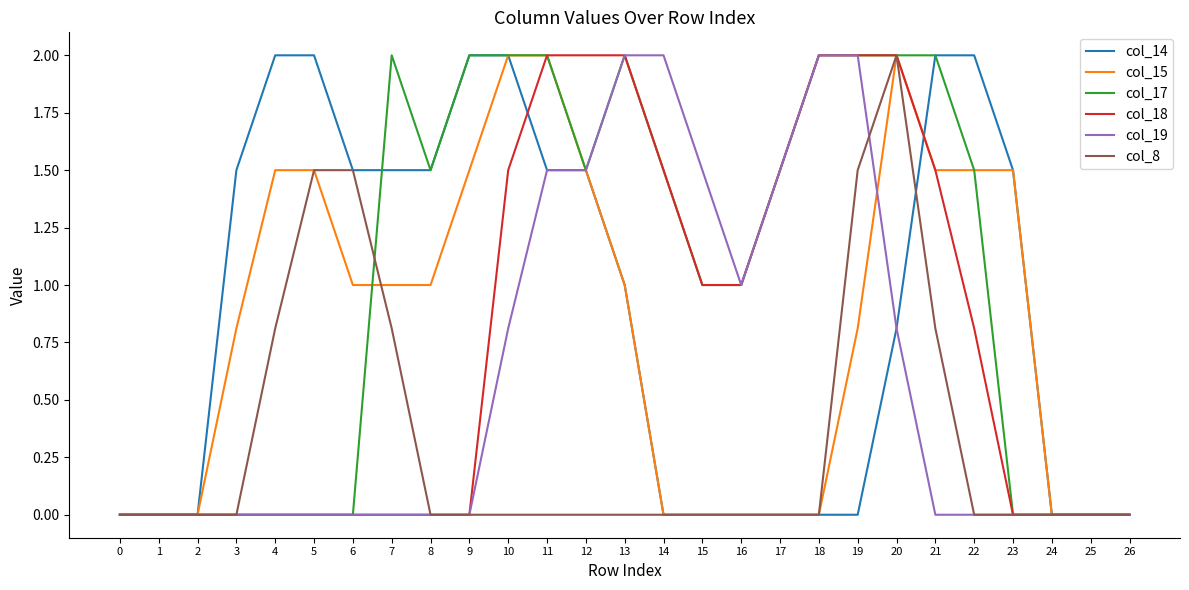

What is the maximum value for col_15?

2.0